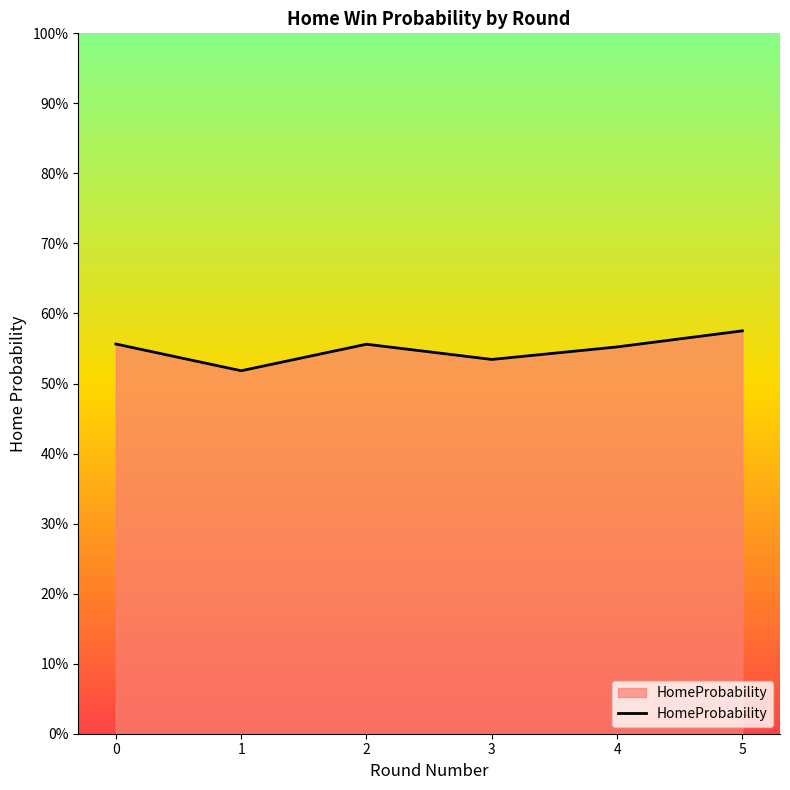

Which label corresponds to the largest value in the chart?

5